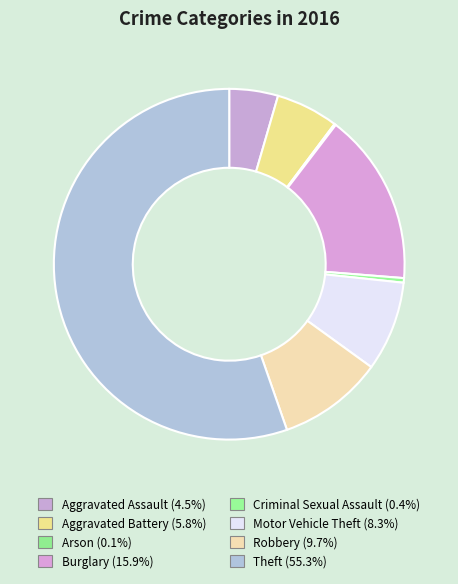

The Robbery slice represents 10% of the pie. True or false?

True